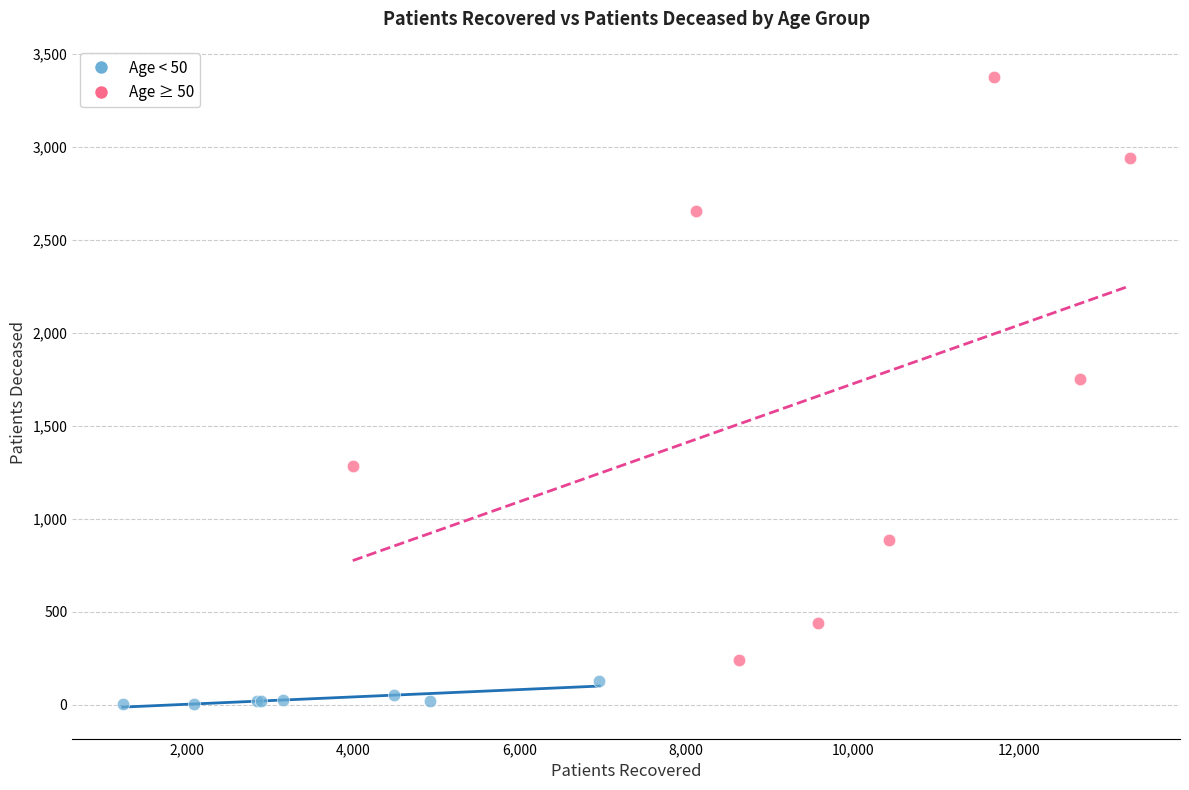

Which series has the largest Y range (max minus min)?

Age ≥ 50